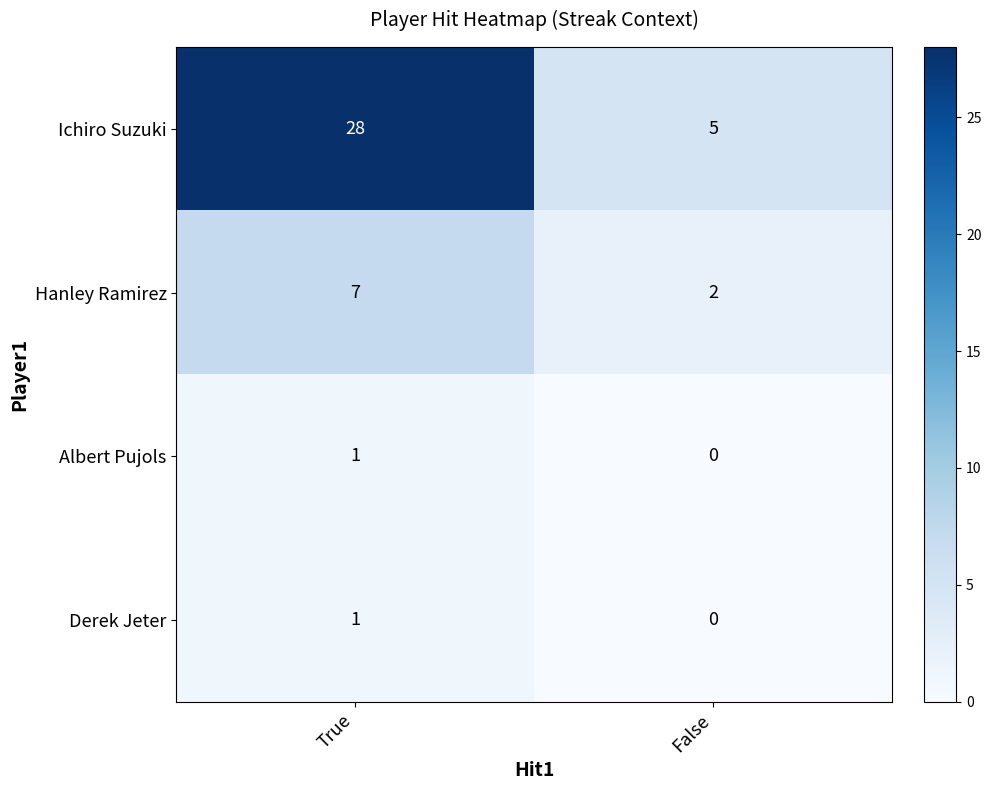

Reading left to right, extract all data points from this chart.

Ichiro Suzuki: 28	5
Hanley Ramirez: 7	2
Albert Pujols: 1	0
Derek Jeter: 1	0